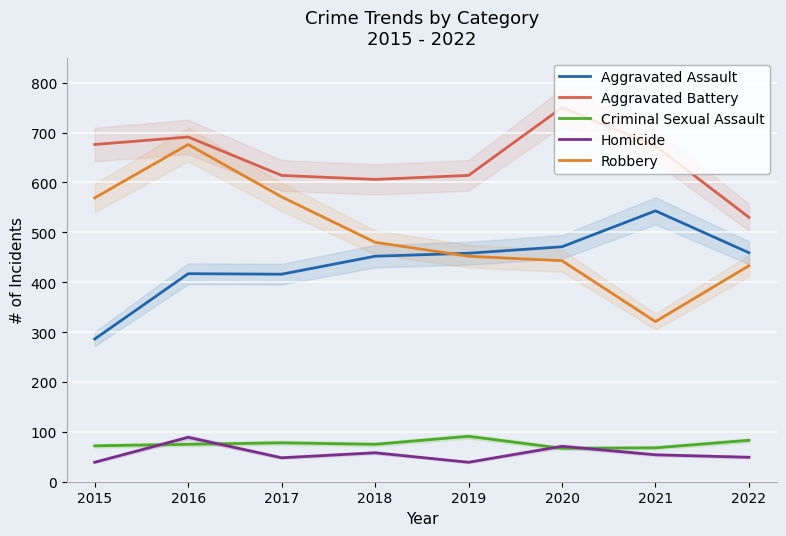

True or false: Aggravated Battery and Aggravated Assault cross at least once.

False